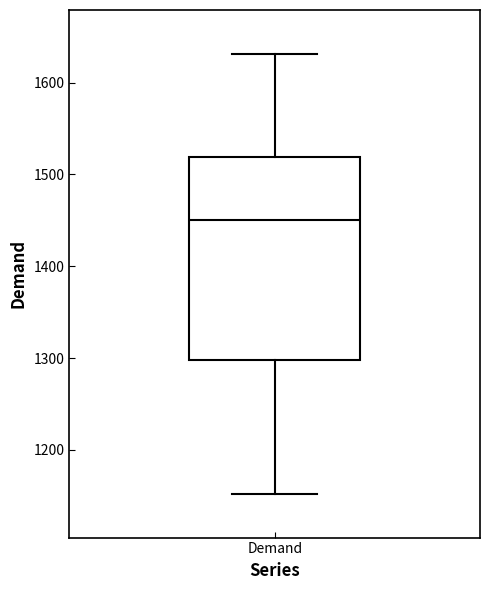

Where is the upper edge of the box for Demand on the y-axis? The values are not printed on the chart, so give them approximately, as read against the axis.

1520